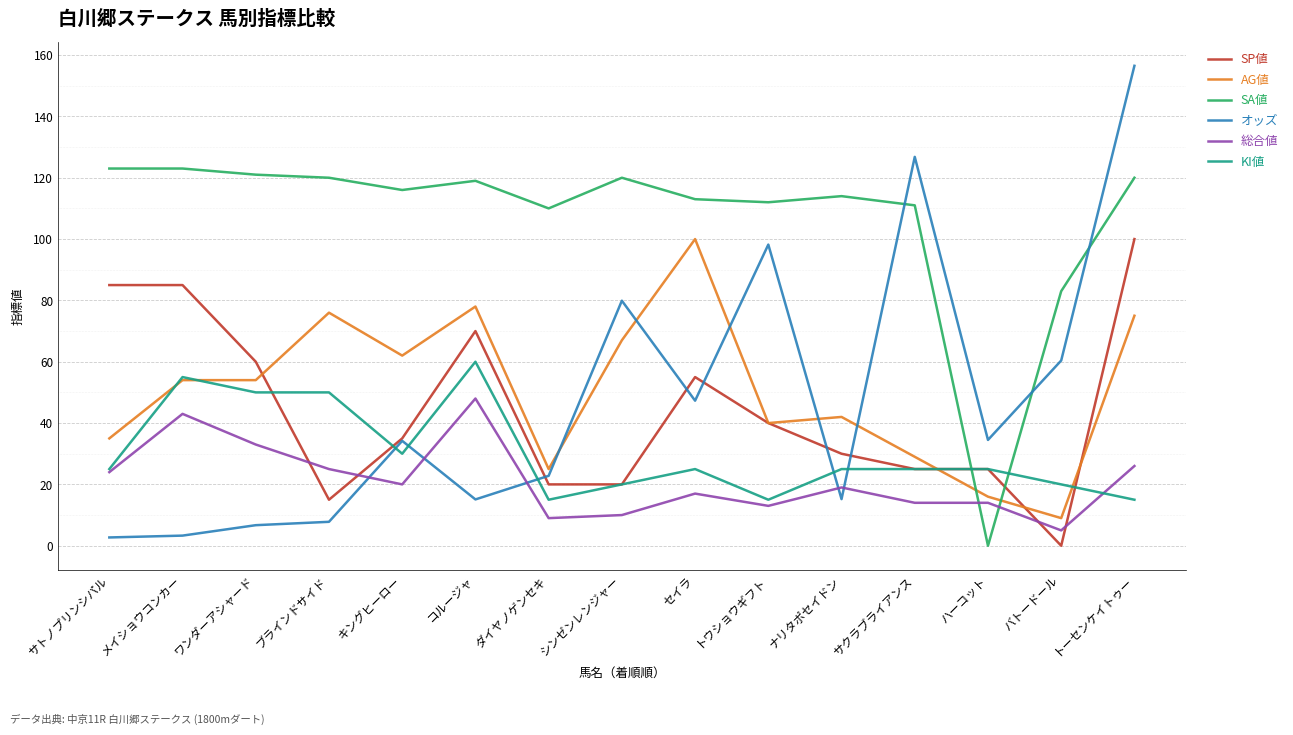

What is the approximate value of KI値 at コルージャ?

60.0